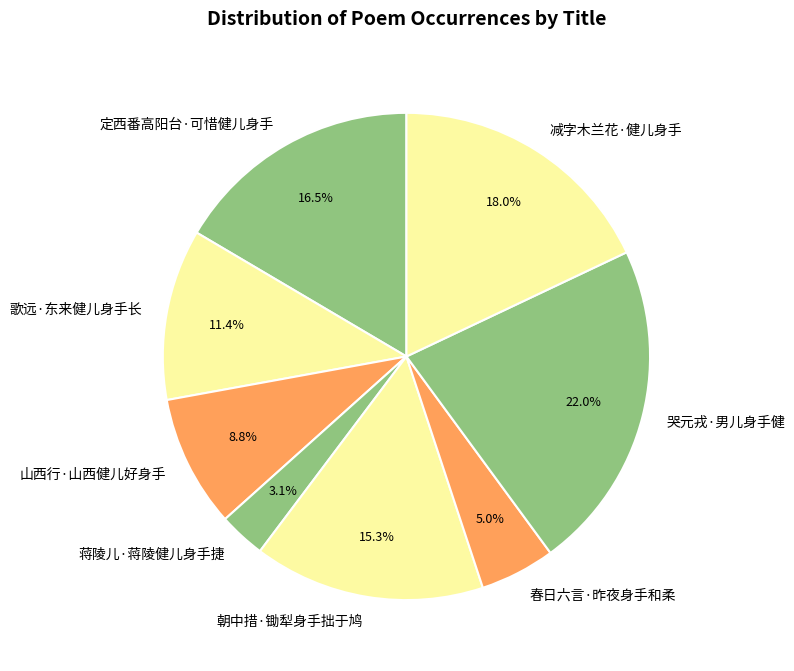

How many slices are in this pie chart?

8